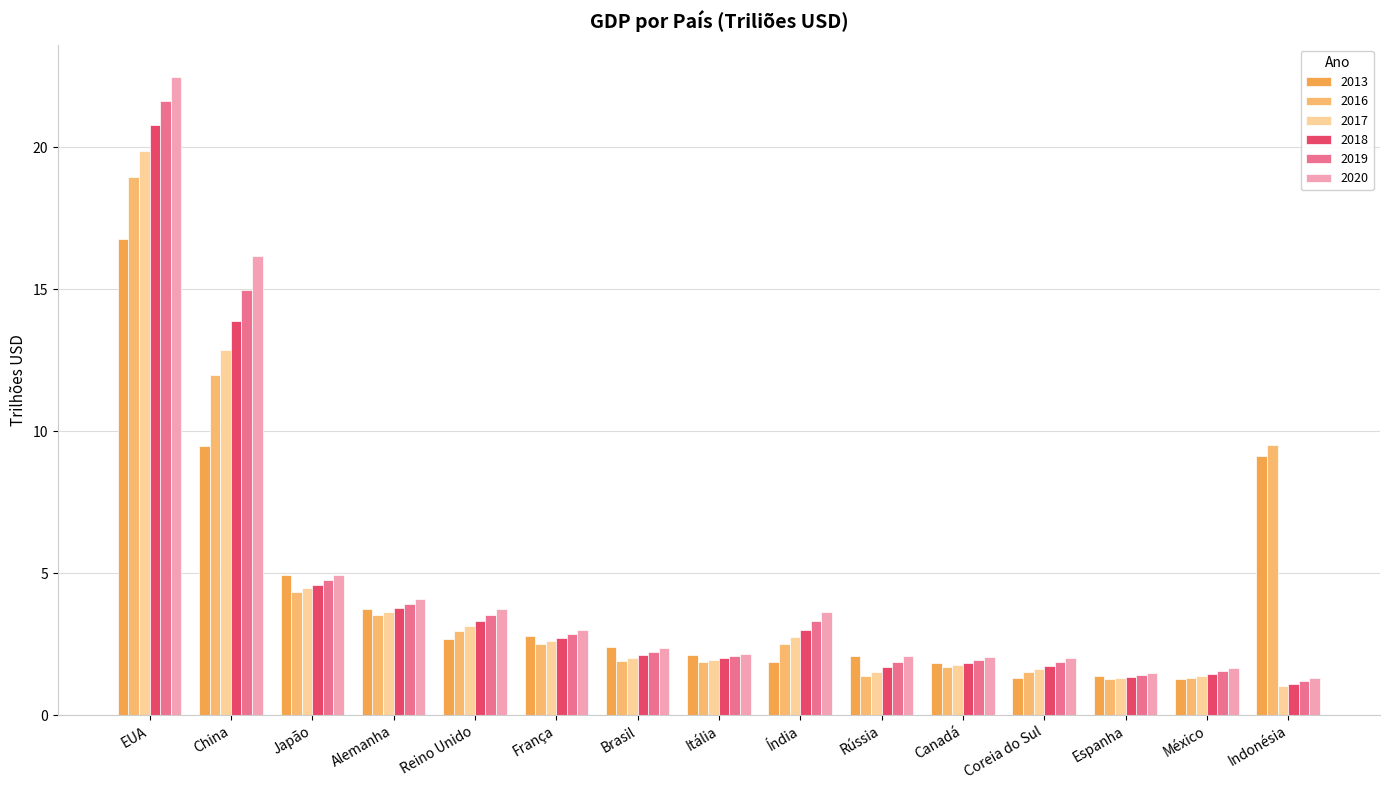

What are all the series names shown in the legend?

2013, 2016, 2017, 2018, 2019, 2020